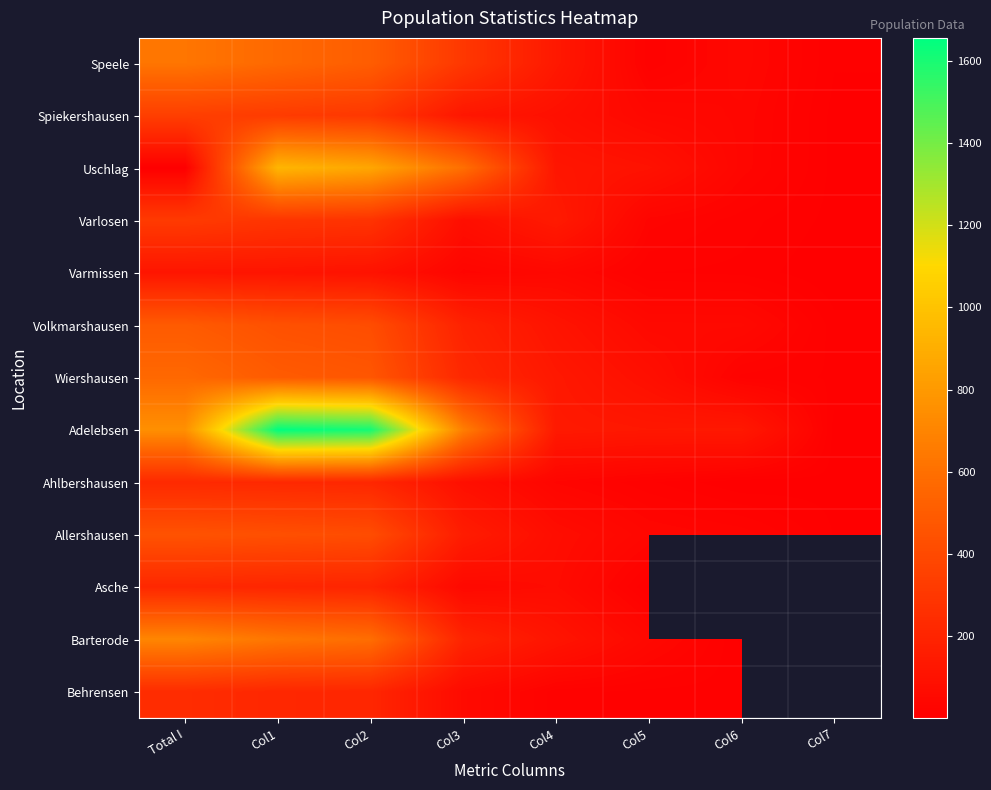

The value of Asche at Col4 is 67.0. True or false?

True